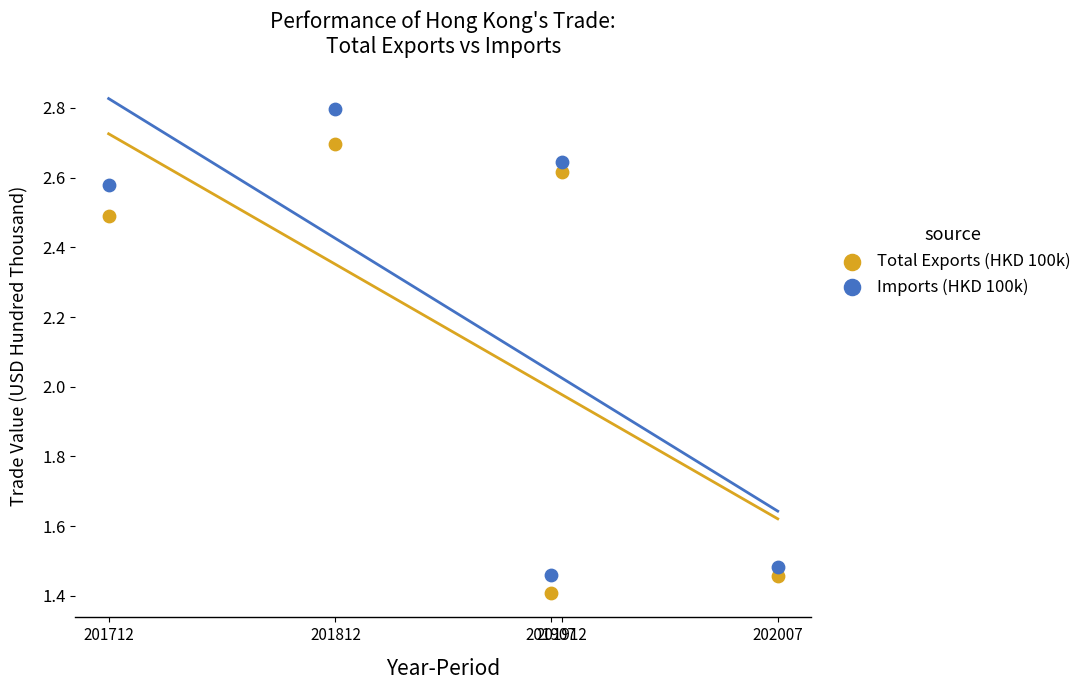

What are all the series names shown in the legend?

Total Exports (HKD 100k), Imports (HKD 100k)